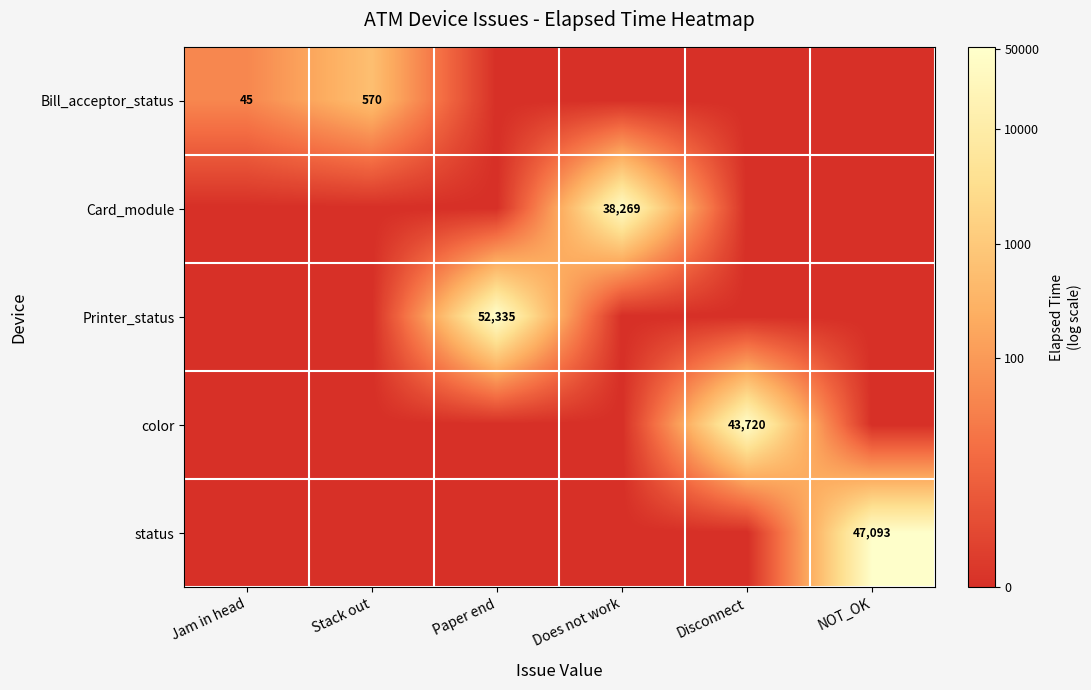

Is it true that Bill_acceptor_status equals 779 at Stack out?

False